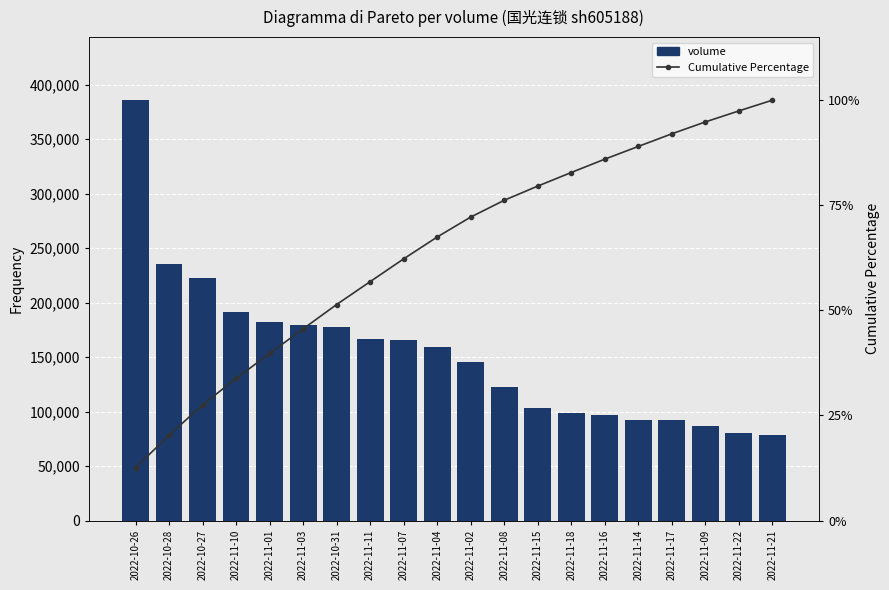

What is the difference between the maximum and minimum values in the Cumulative Percentage series?

87.4